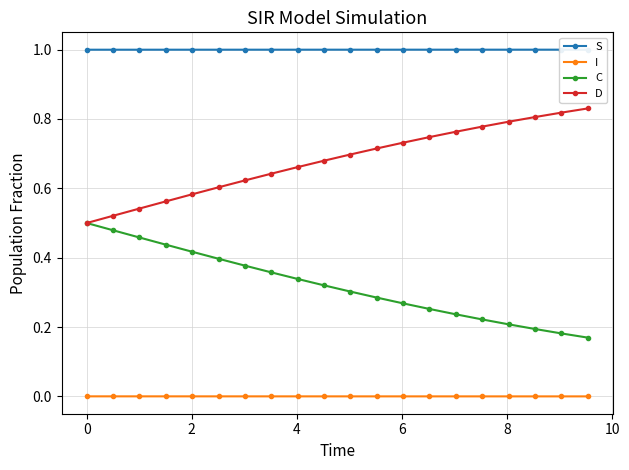

True or false: I and D intersect in this chart.

False